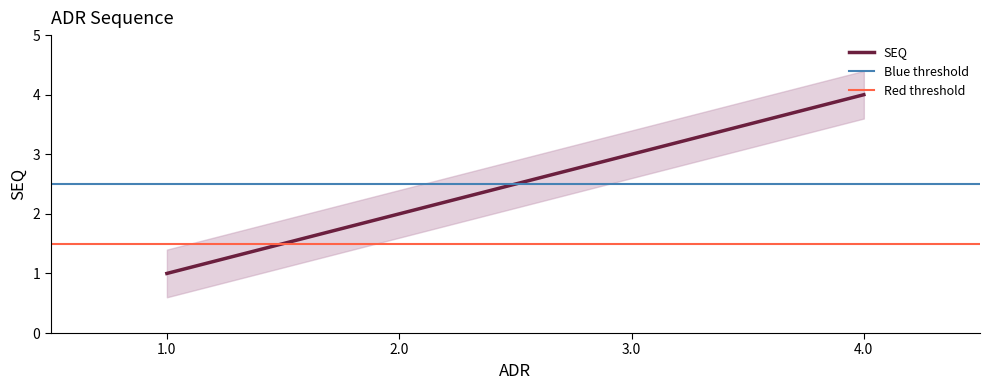

True or false: SEQ has more than 0 points higher than both neighbors.

False